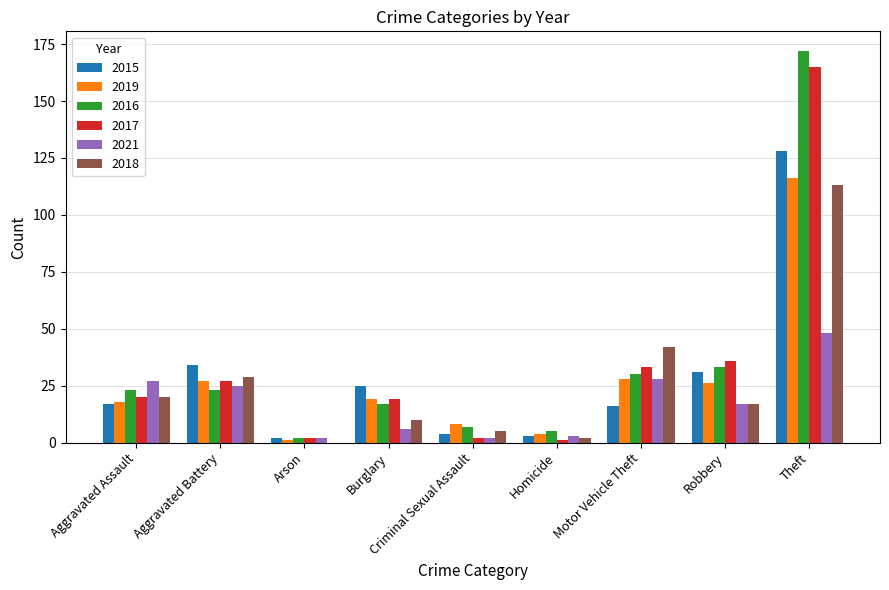

Which series changed the most between Arson and Criminal Sexual Assault?

2019